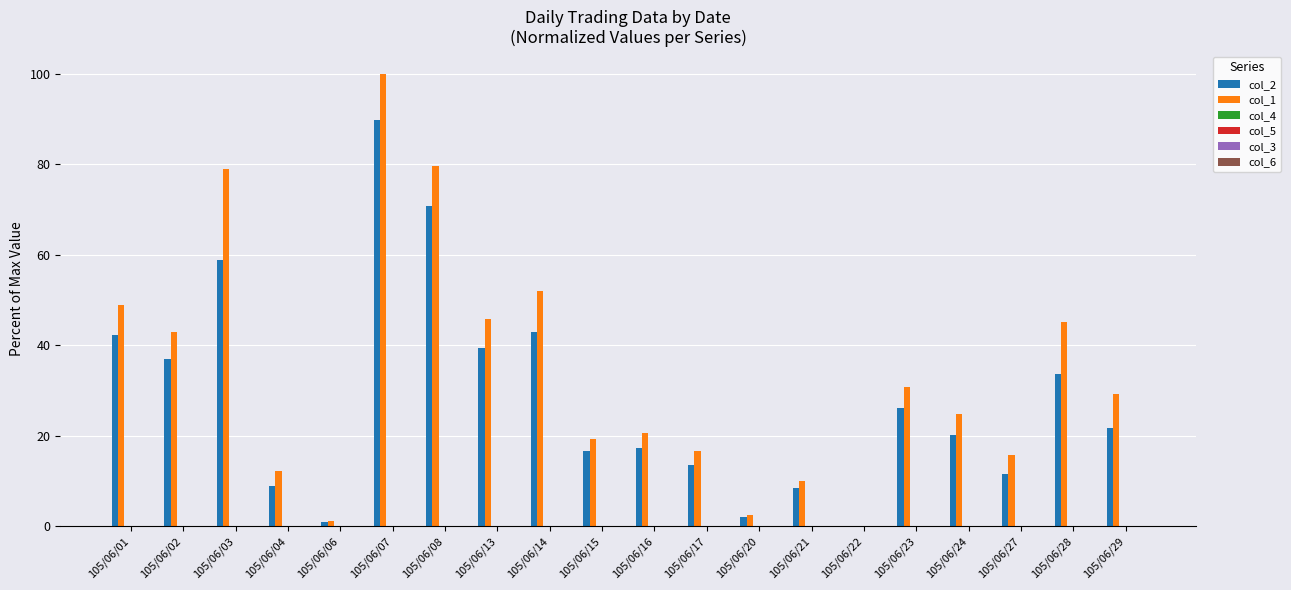

What is the highest value of the col_2 series?

89.7